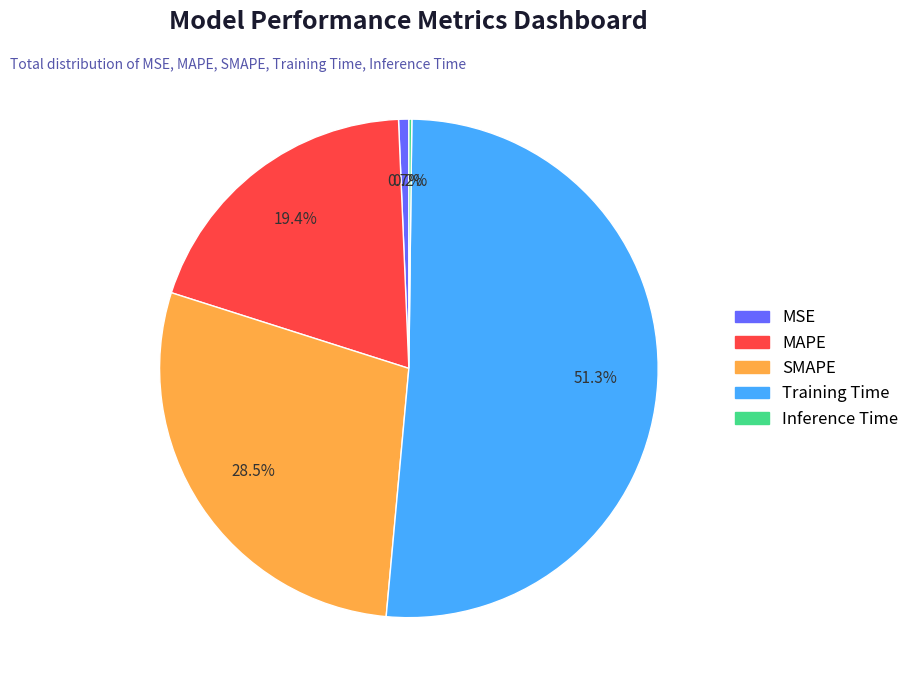

Which slice is the largest?

Training Time